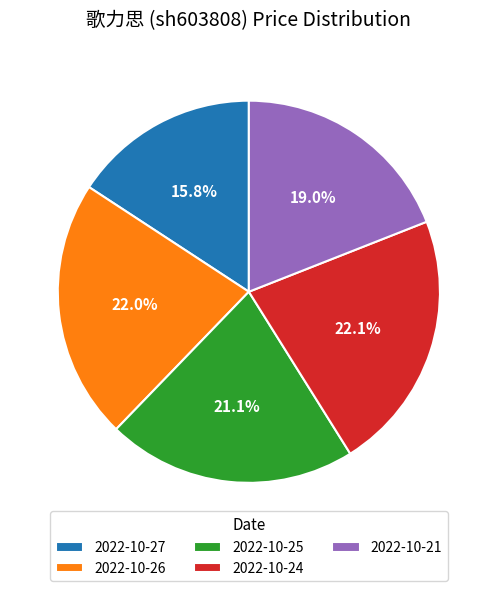

What portion of the pie excludes 2022-10-26?

78.0%